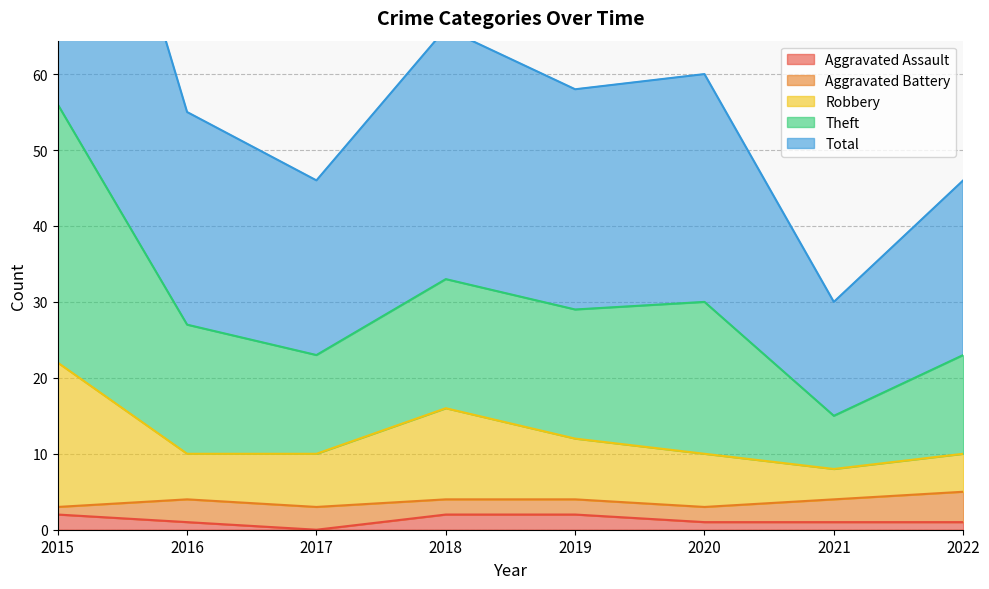

The Aggravated Assault series shows 1 at 2022. True or false?

True